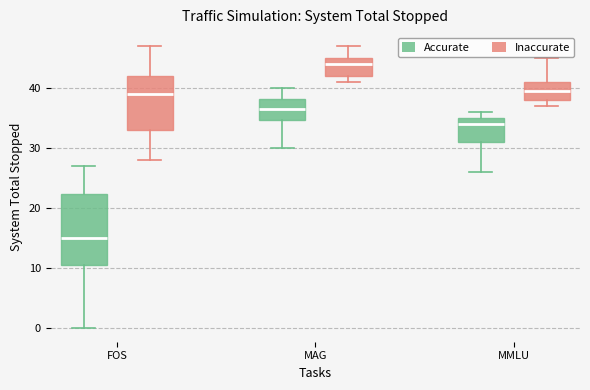

Reading left to right, transcribe this box plot: for each box, give where its median line is, the range the box spans, and where its two whiskers end, as read against the y-axis. The values are not printed on the chart, so give them approximately, as read against the axis.

FOS (Accurate): median 15, box 11 to 22, whiskers 0 to 27
FOS (Inaccurate): median 39, box 33 to 42, whiskers 28 to 47
MAG (Accurate): median 37, box 35 to 38, whiskers 30 to 40
MAG (Inaccurate): median 44, box 42 to 45, whiskers 41 to 47
MMLU (Accurate): median 34, box 31 to 35, whiskers 26 to 36
MMLU (Inaccurate): median 40, box 38 to 41, whiskers 37 to 45